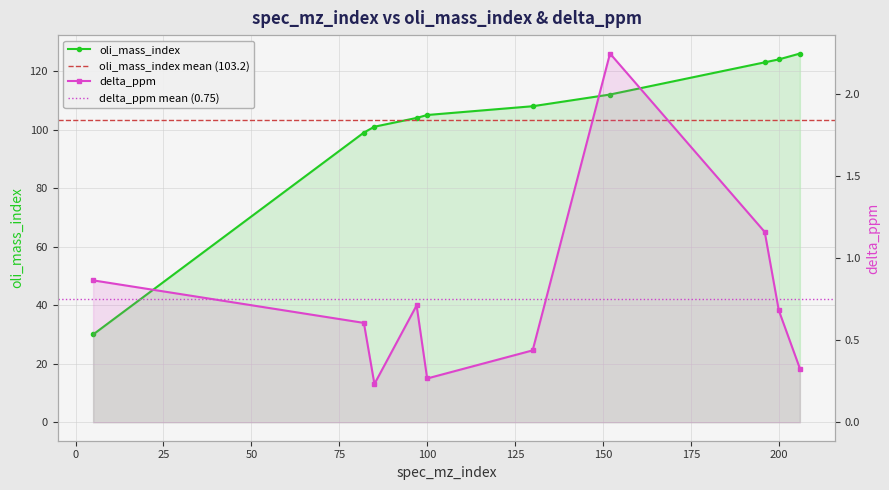

The delta_ppm series shows 0.7 at 200. True or false?

True